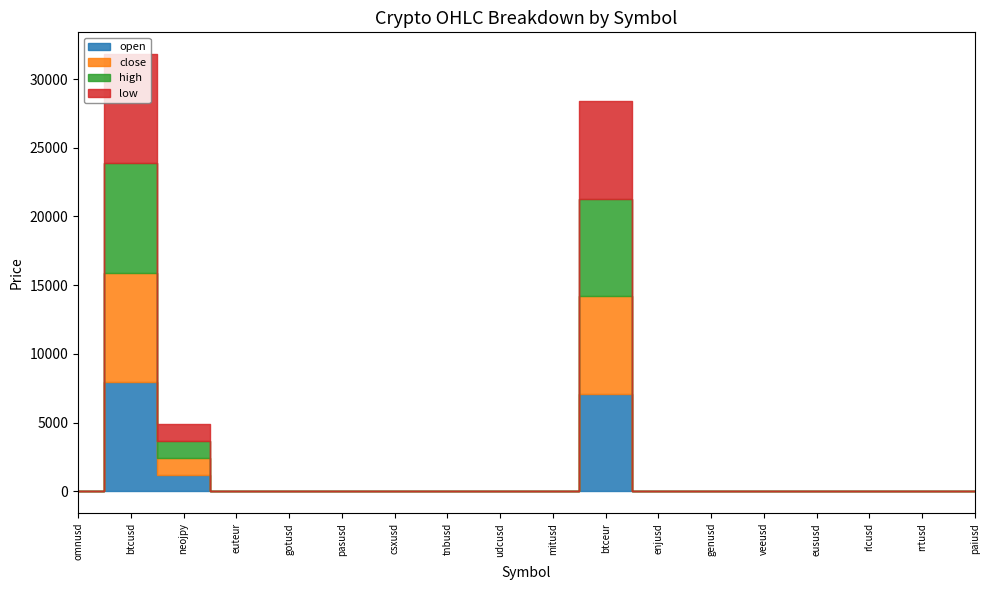

What is the label of the 10th point from the left?

mitusd